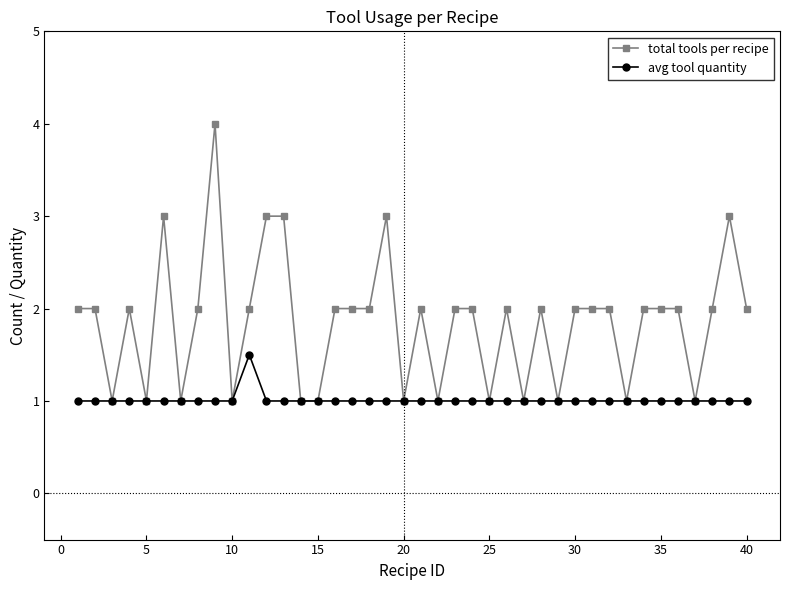

What is the value of the total tools per recipe point at the 28th from the left?

2.0